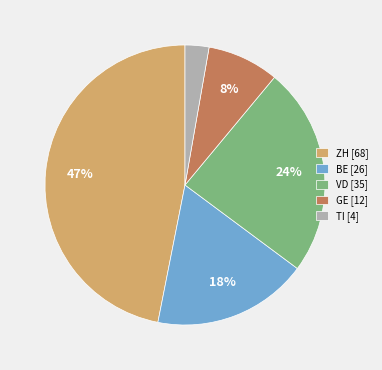

How many segments does this pie chart have?

5